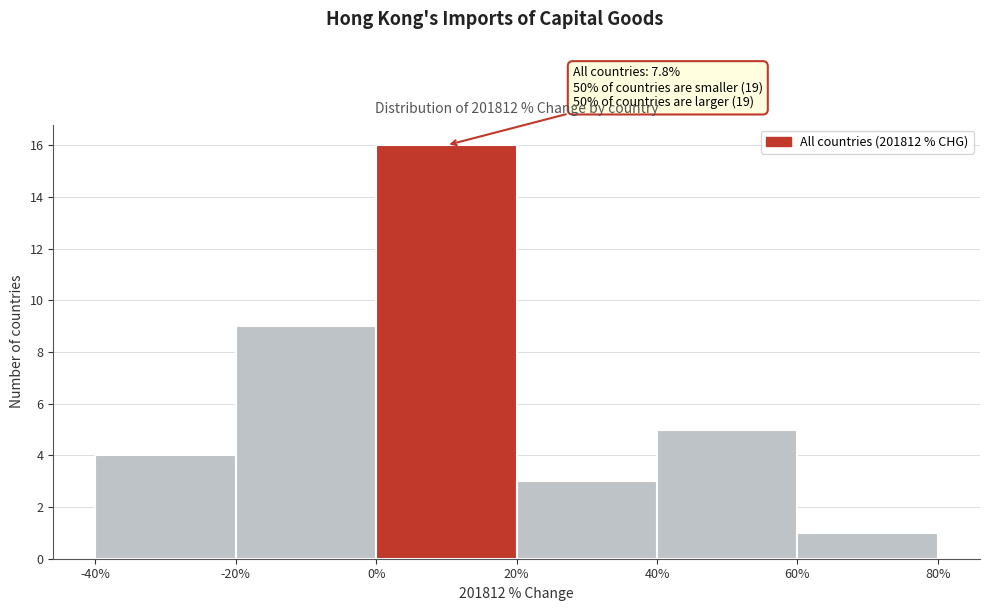

Which range on the x-axis has the tallest bar?

0% to 20%